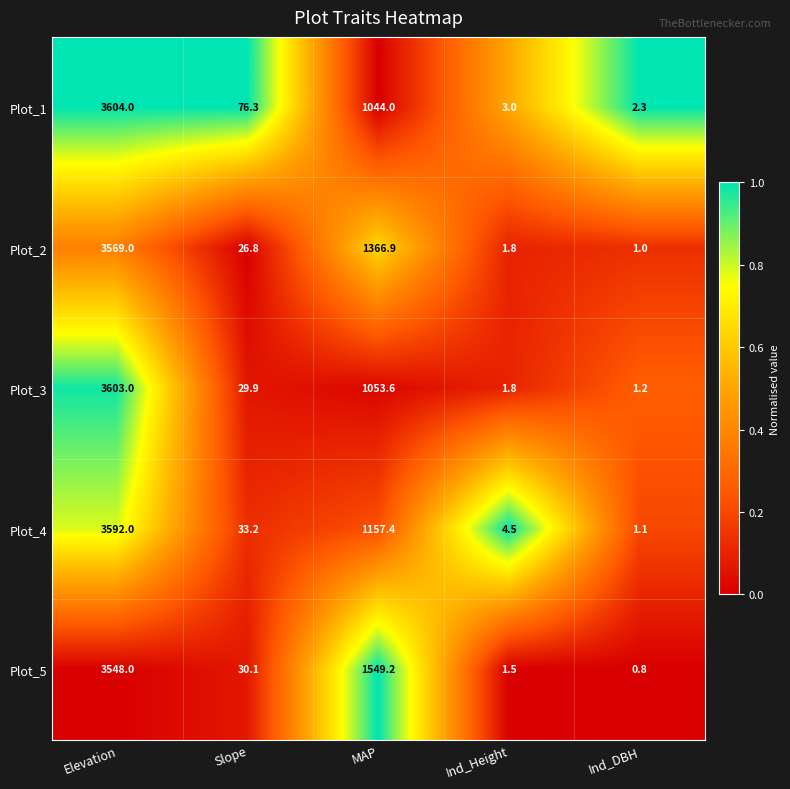

What is the difference between the maximum and minimum values in the Plot_2 series?

3568.0